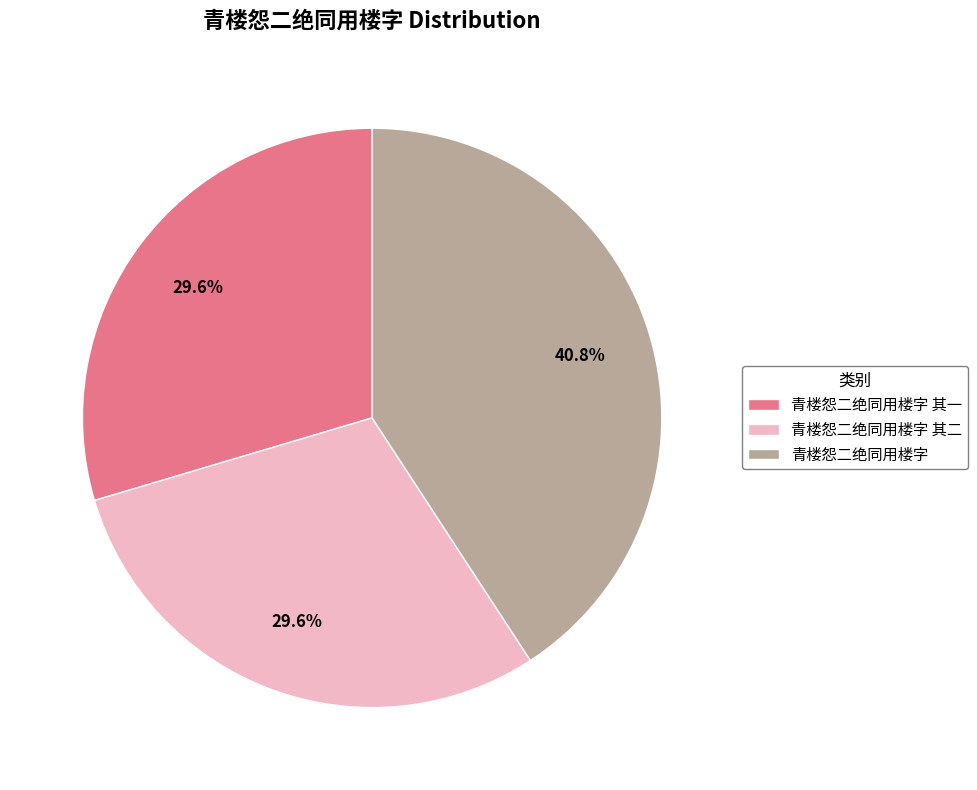

True or false: 青楼怨二绝同用楼字 accounts for 41% of the total.

True